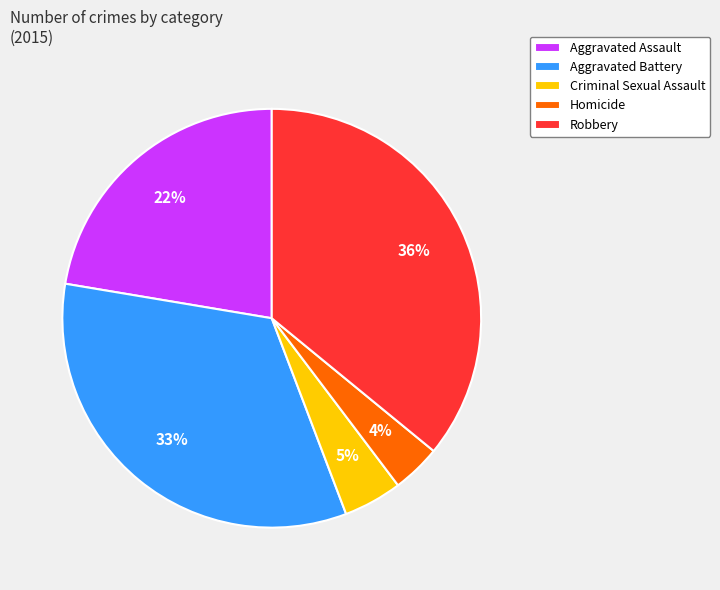

To the nearest percent, what is the average slice percentage?

20%